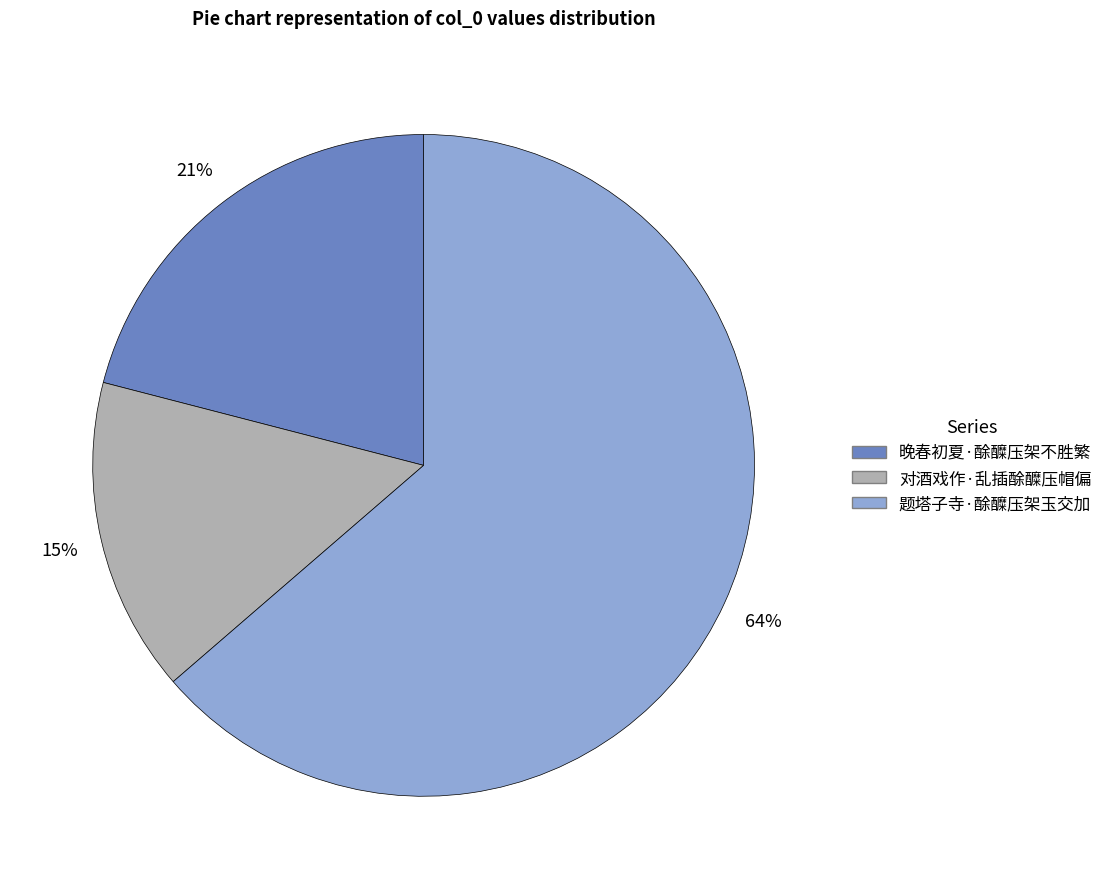

Does 对酒戏作·乱插酴醾压帽偏 account for over 50% of the chart?

No